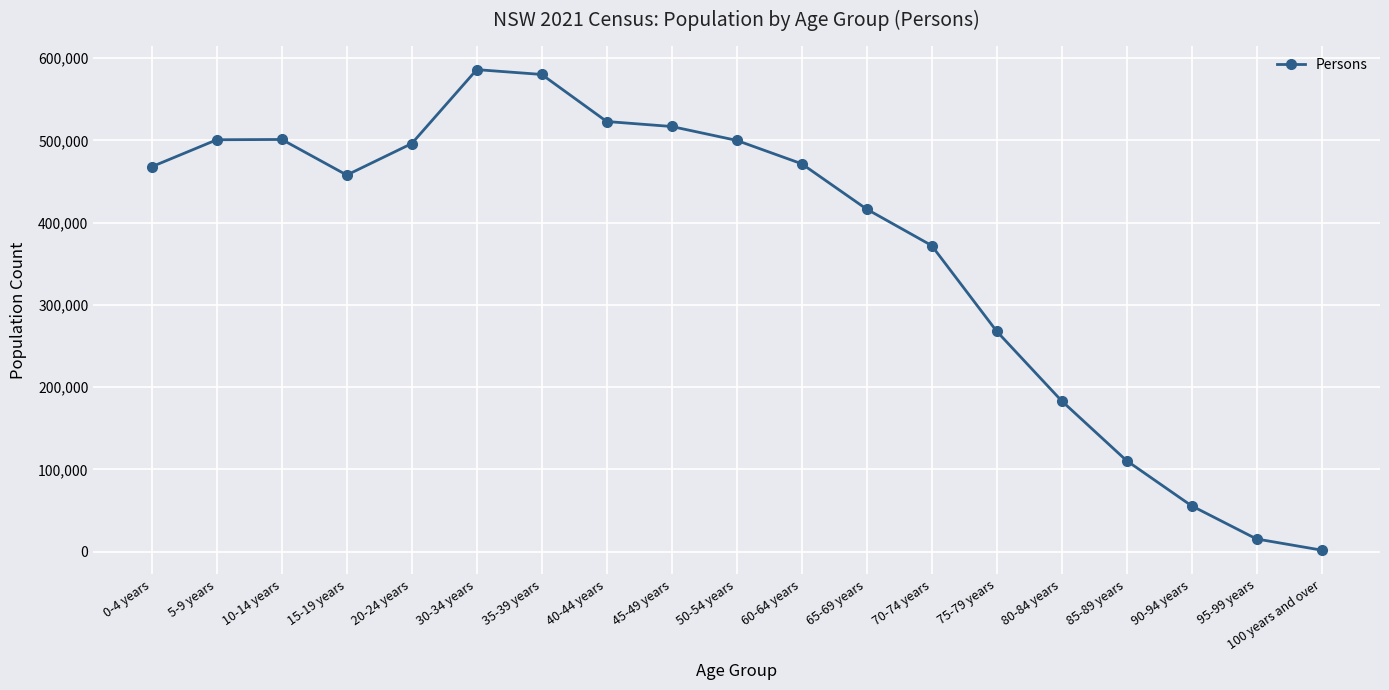

What is the value of the 6th point from the left?

586057